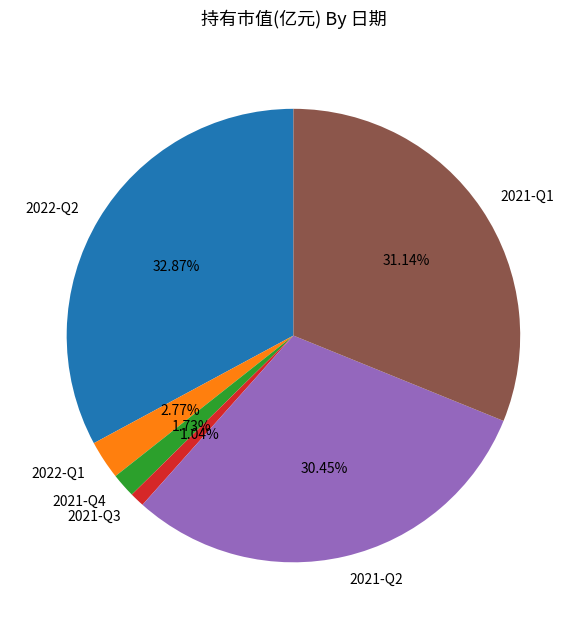

Between 2021-Q3 and 2021-Q2, which is larger?

2021-Q2